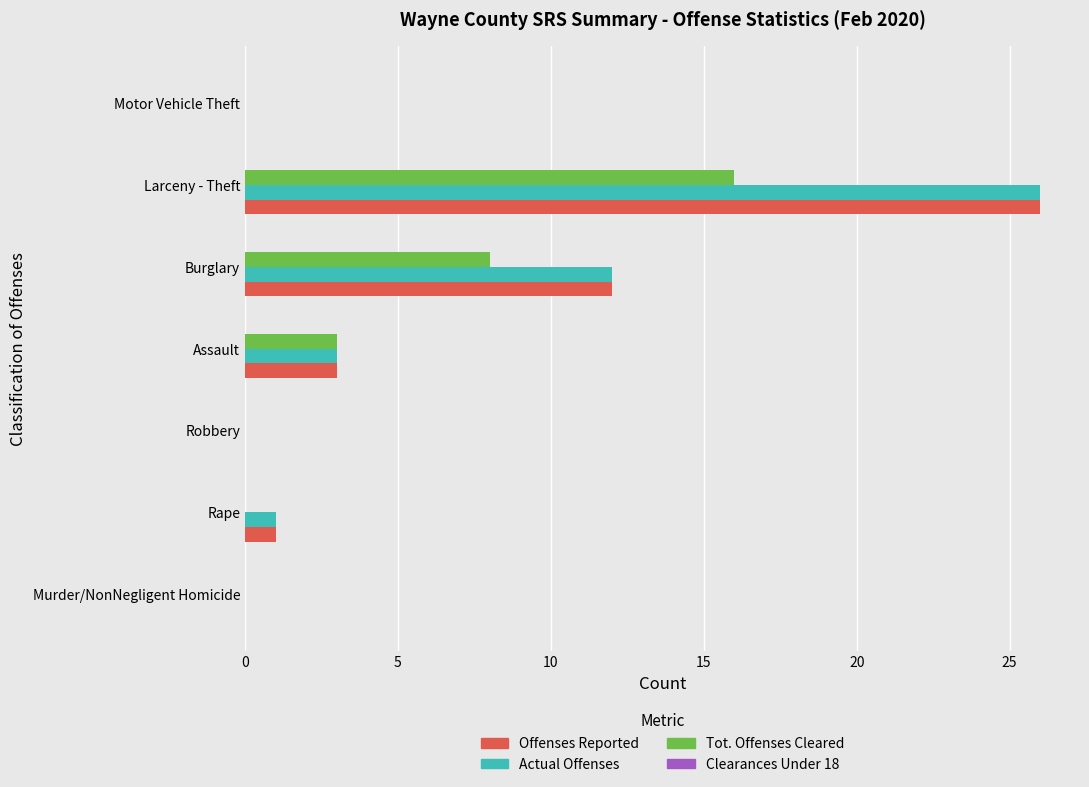

Count the number of data series in this chart.

3